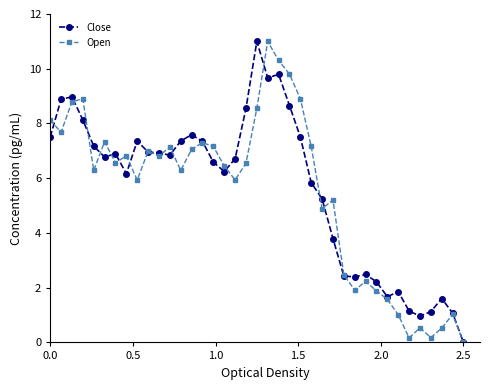

True or false: Close has more than 2 points higher than both neighbors.

True